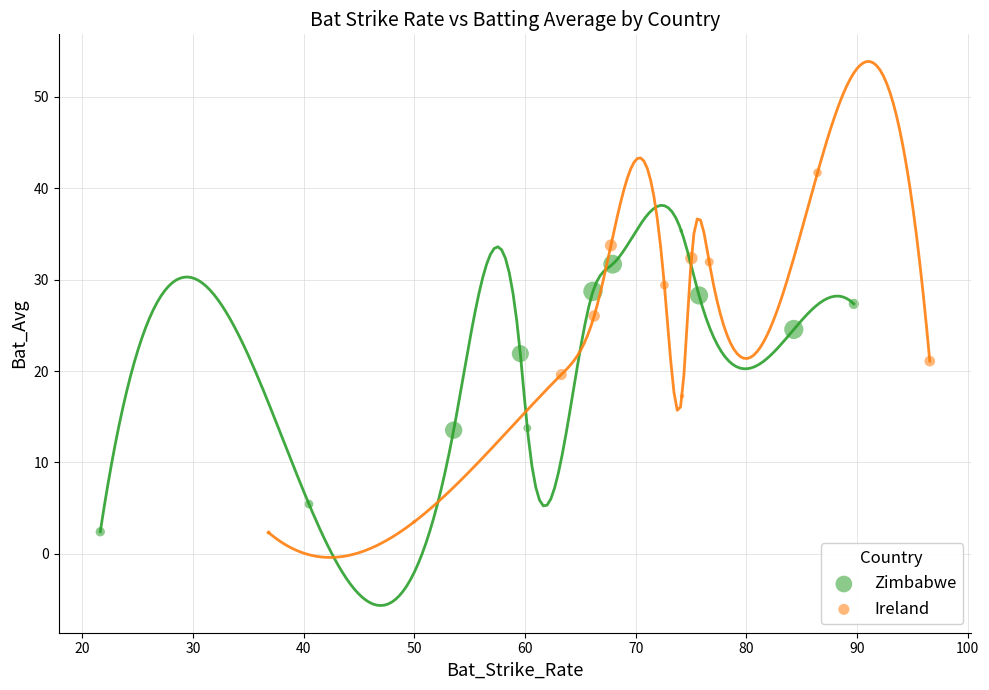

Which series reaches the maximum Y coordinate?

Ireland